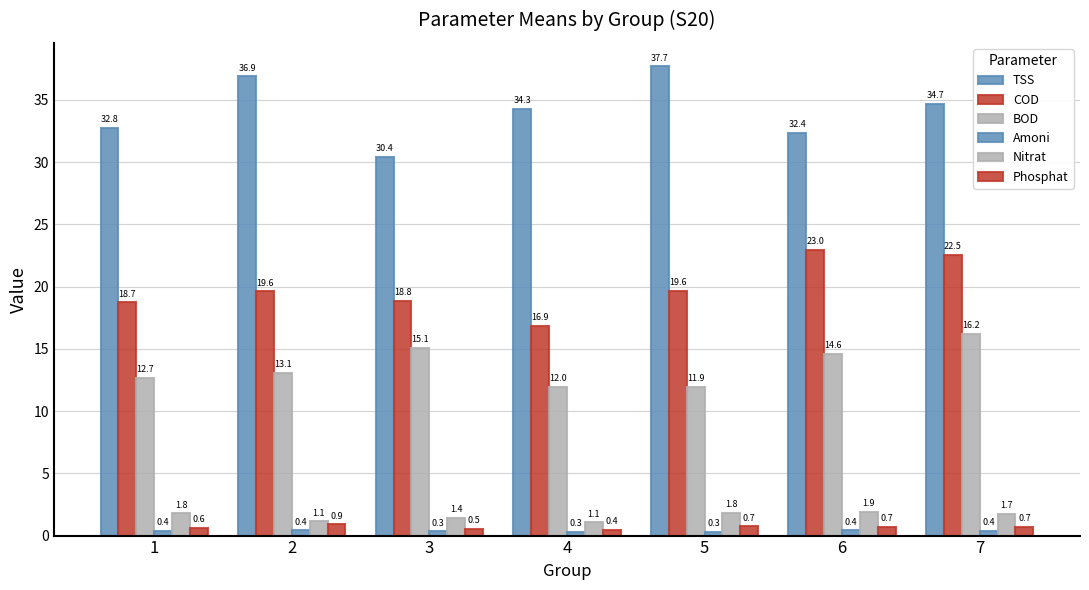

How many data points in COD are above 19?

4